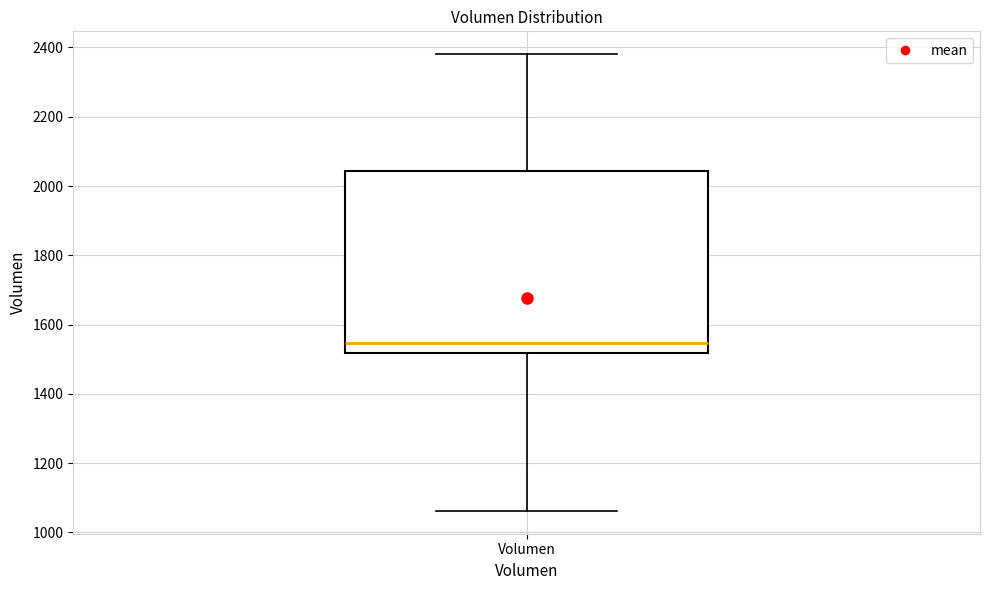

Read this box plot against the y-axis: the position of the median line, the range covered by the box, and the ends of both whiskers. The values are not printed on the chart, so give them approximately, as read against the axis.

median 1540, box 1520 to 2040, whiskers 1060 to 2380